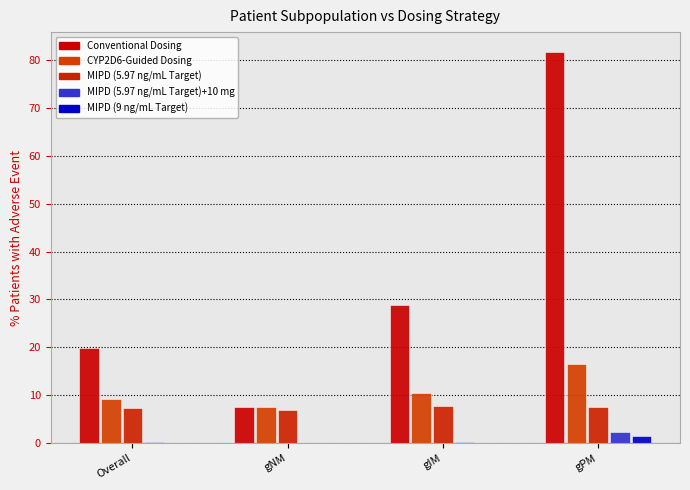

Reading right to left, list all the values displayed in this chart.

Conventional Dosing: gPM=81.7	gIM=28.9	gNM=7.6	Overall=19.8
CYP2D6-Guided Dosing: gPM=16.5	gIM=10.5	gNM=7.6	Overall=9.2
MIPD (5.97 ng/mL Target): gPM=7.5	gIM=7.8	gNM=7.0	Overall=7.3
MIPD (5.97 ng/mL Target)+10 mg: gPM=2.4	gIM=0.2	gNM=0.0	Overall=0.2
MIPD (9 ng/mL Target): gPM=1.5	gIM=0.1	gNM=0.0	Overall=0.1